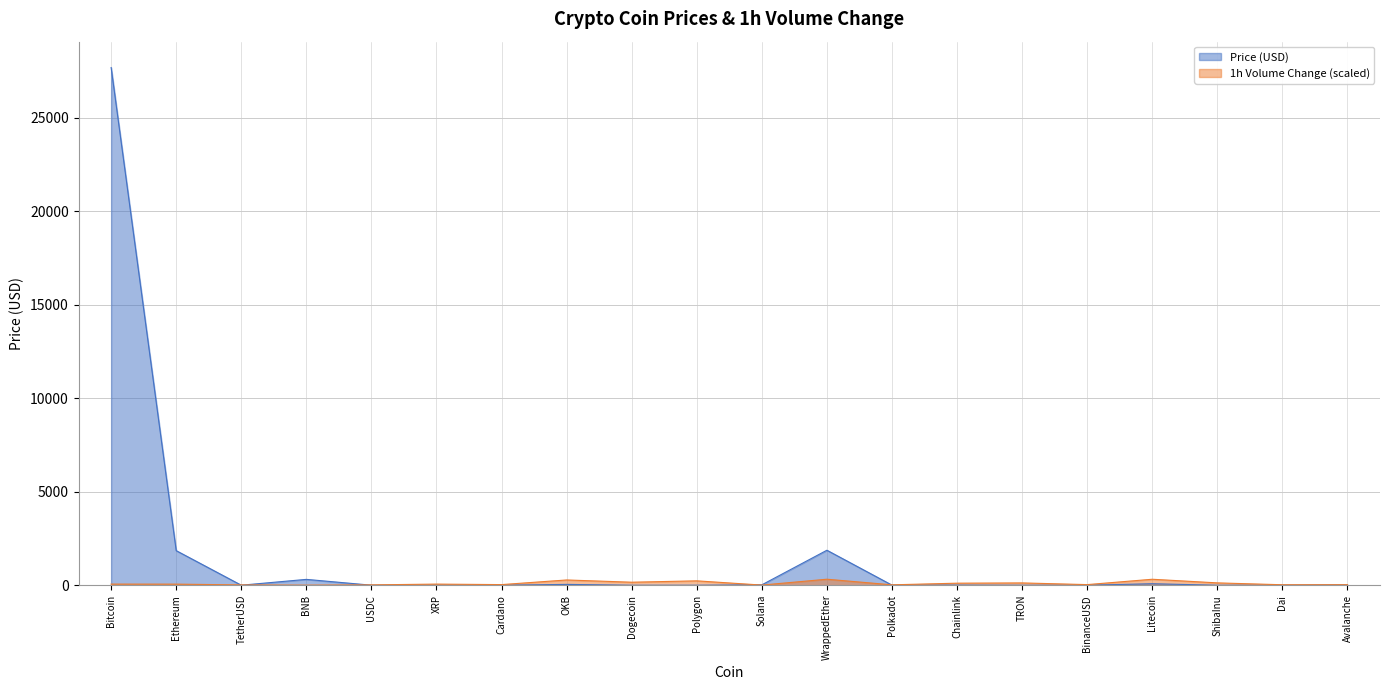

How many categories are shown in the chart?

20